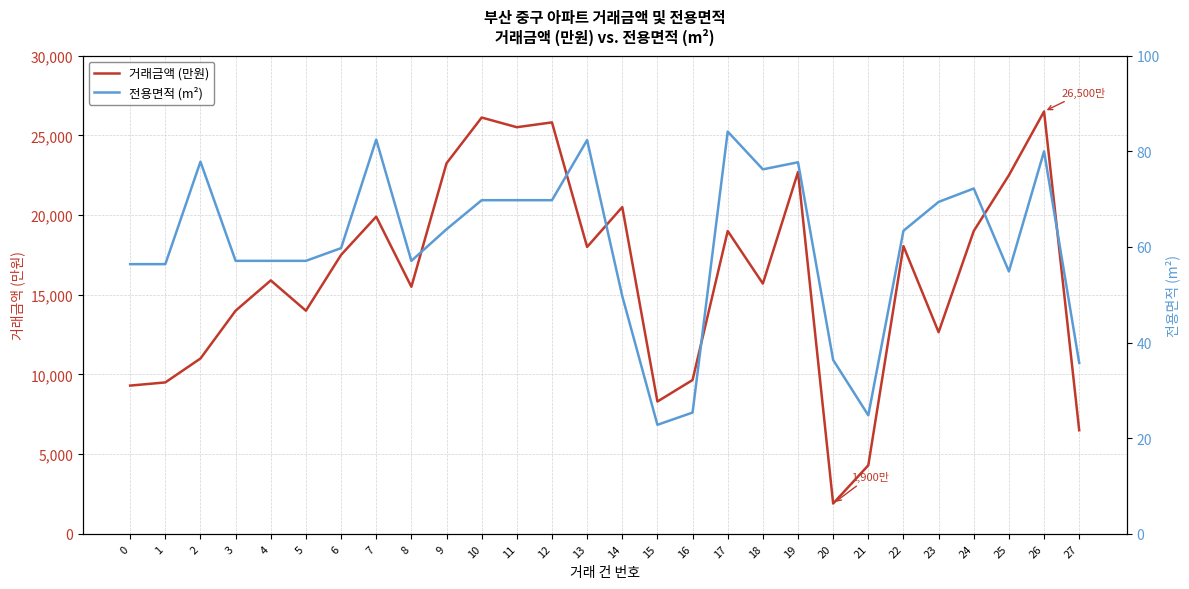

What is the average value of the 거래금액 (만원) series?

16162